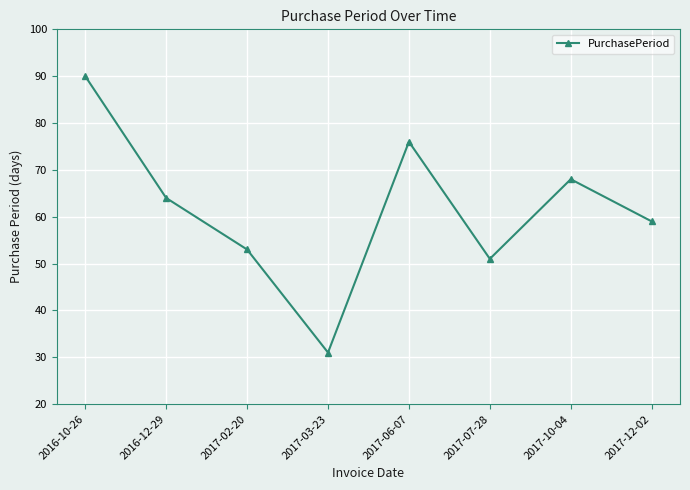

Is it true that the value at 2017-02-20 is 17?

False